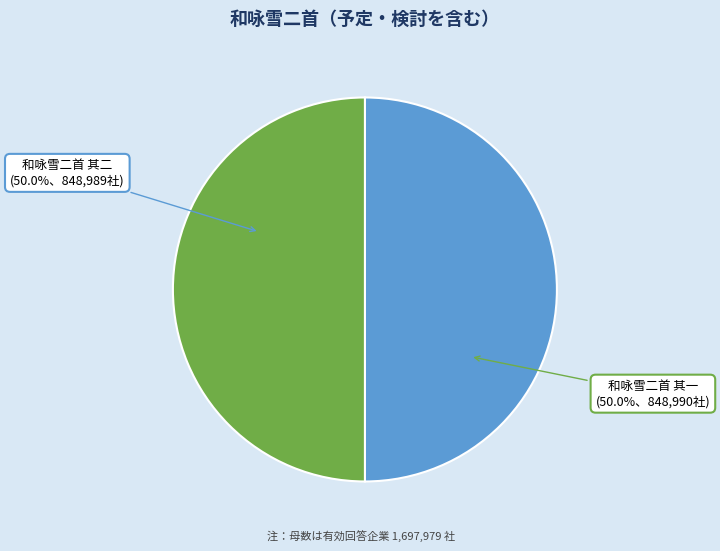

What percentage do 和咏雪二首 其一 and 和咏雪二首 其二 together represent?

100.0%